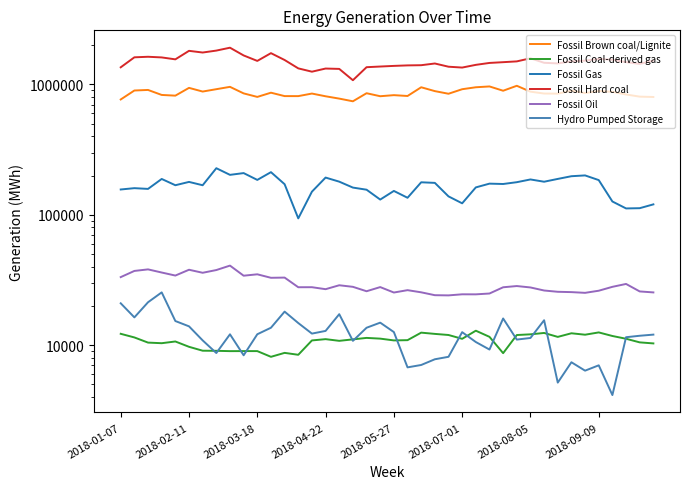

At which category is the sum across all series the highest?

8